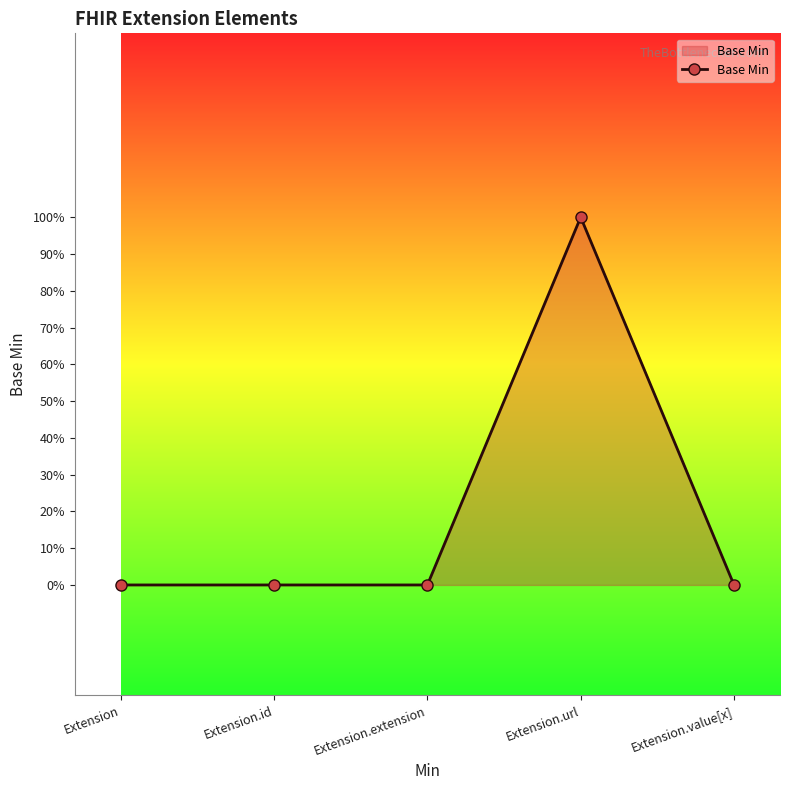

What is the change in value from Extension.extension to Extension.url?

+1